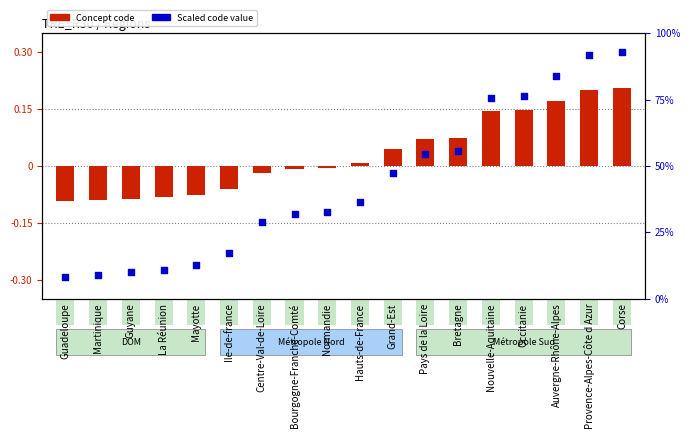

What are all the series names shown in the legend?

Concept code, Scaled code value